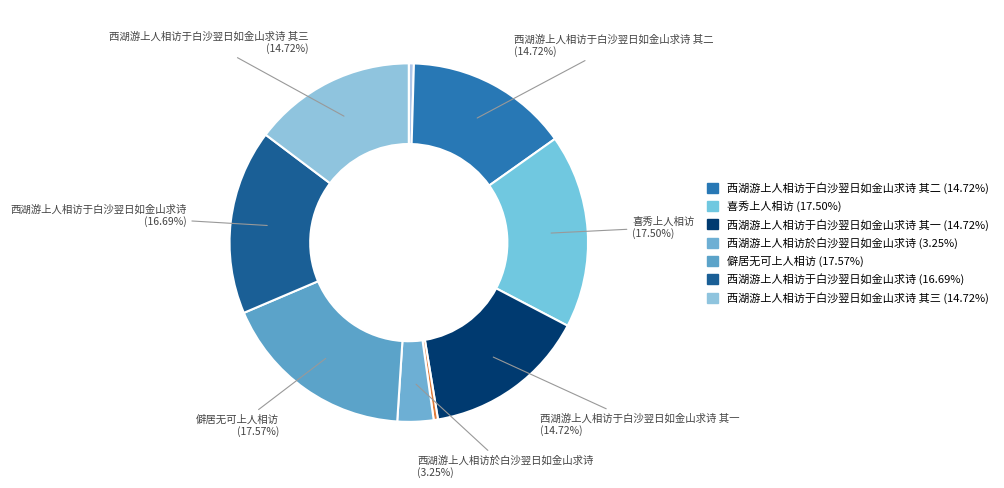

How many slices are in this pie chart?

9